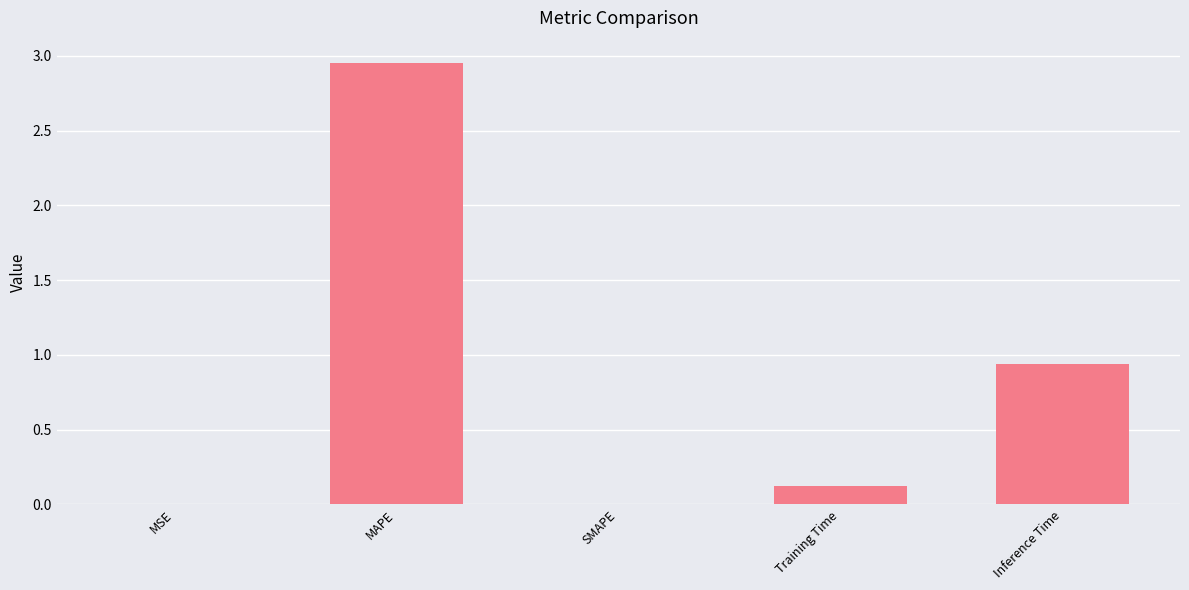

True or false: the data shows 0.0 at MSE.

True